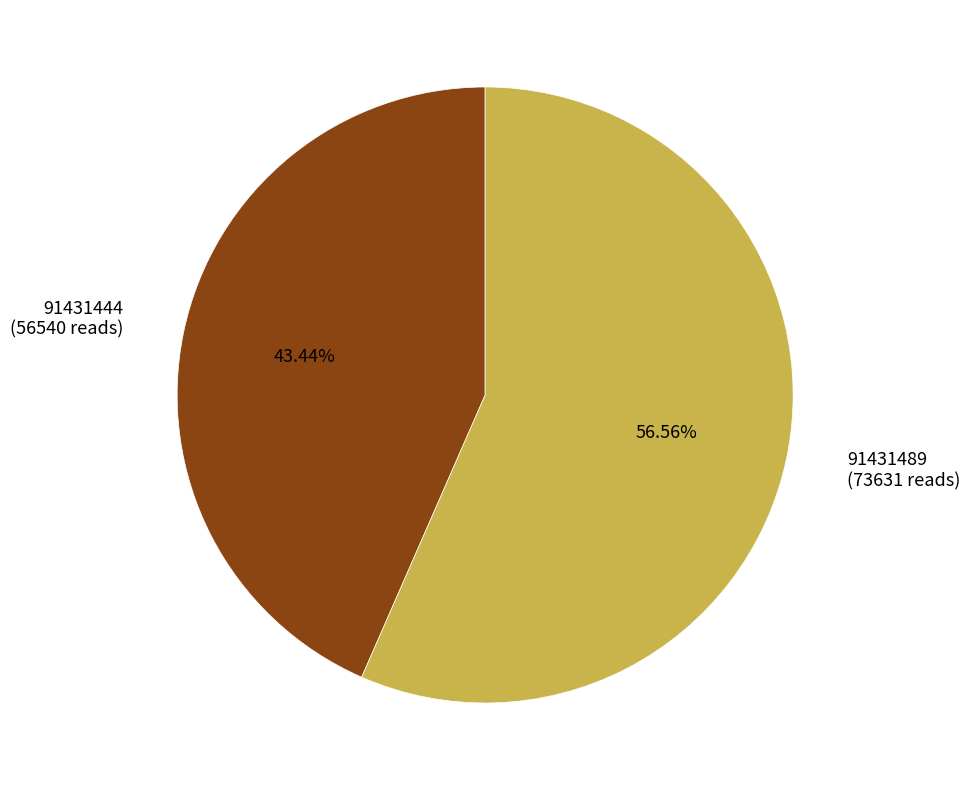

How many slices are in this pie chart?

2